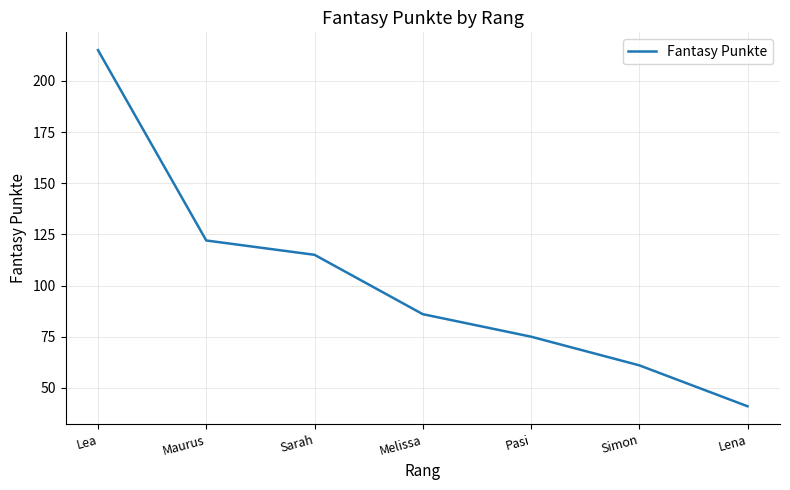

What is the maximum value shown in the chart?

215